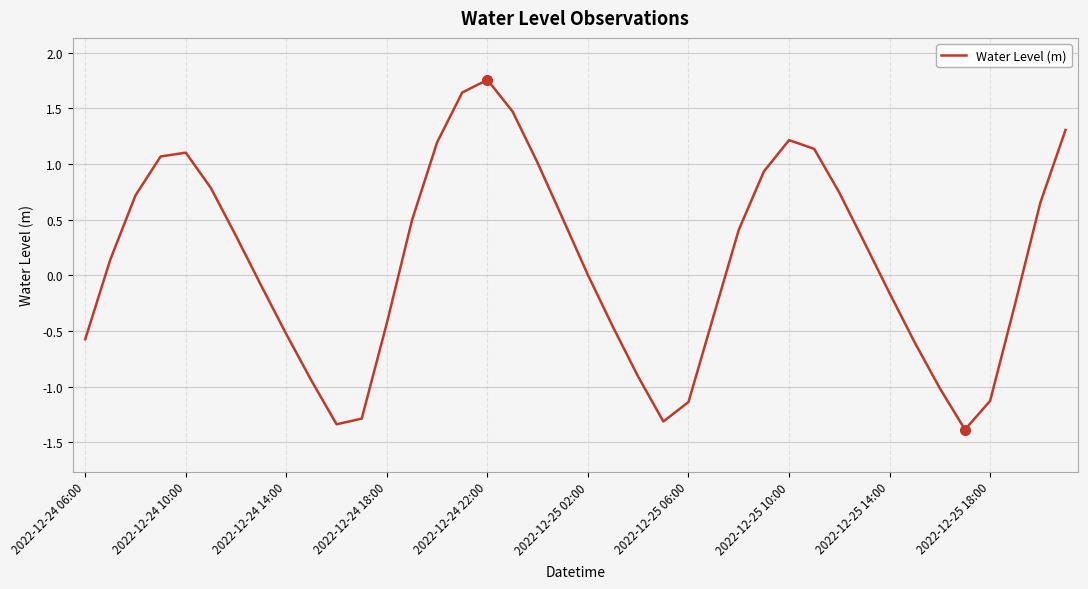

What is the difference between the maximum and minimum values?

3.1